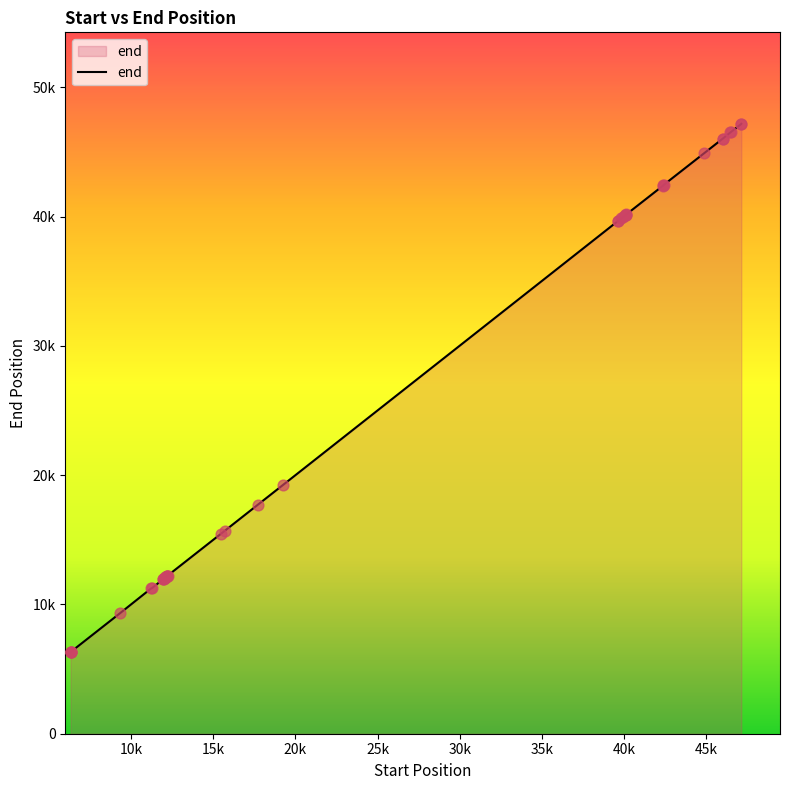

Is this an area chart (filled region under the line)?

Yes